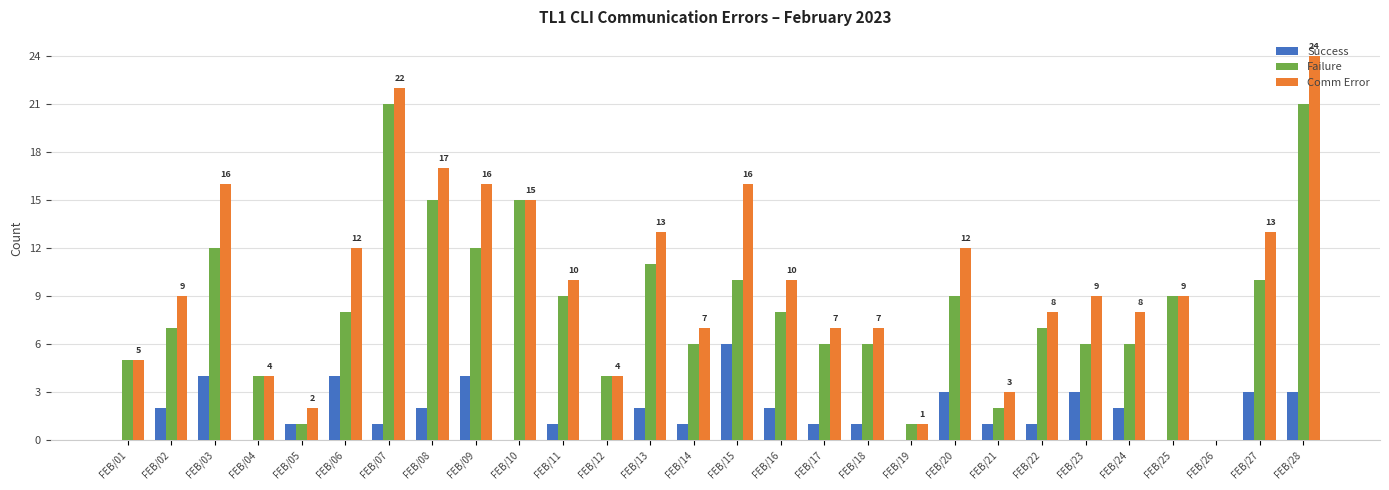

Is it true that Comm Error equals 13 at FEB/24?

False